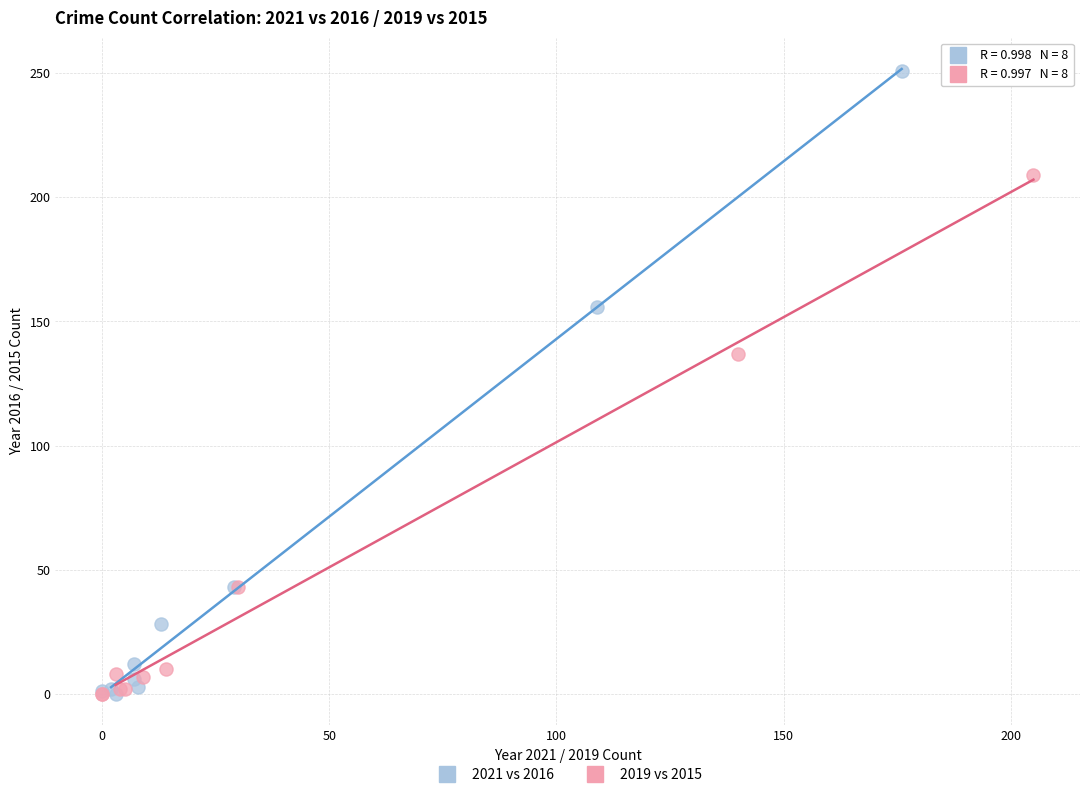

Which series has the widest spread of Y values?

2021 vs 2016